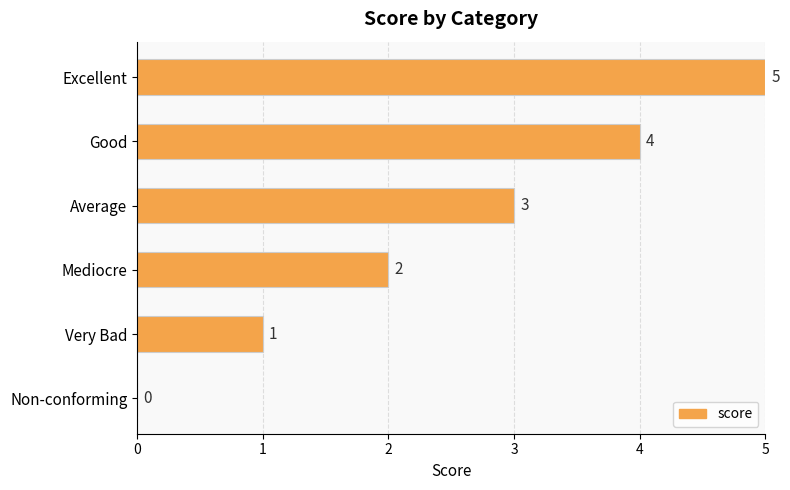

What is the sum of all values?

15